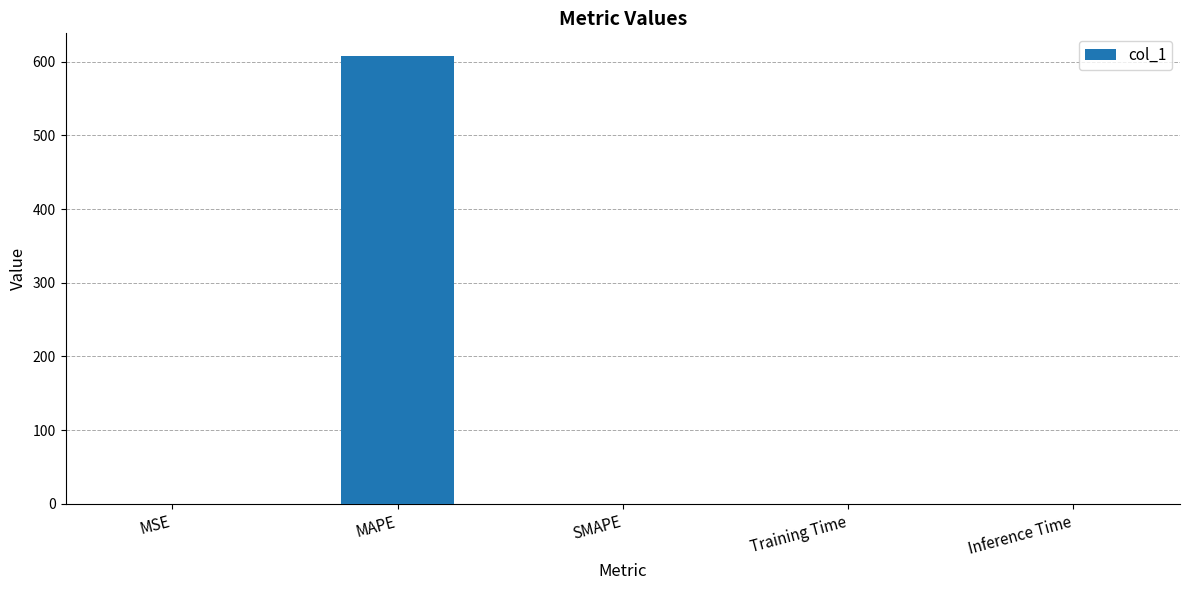

What is the difference between the values at MAPE and Inference Time?

608.1